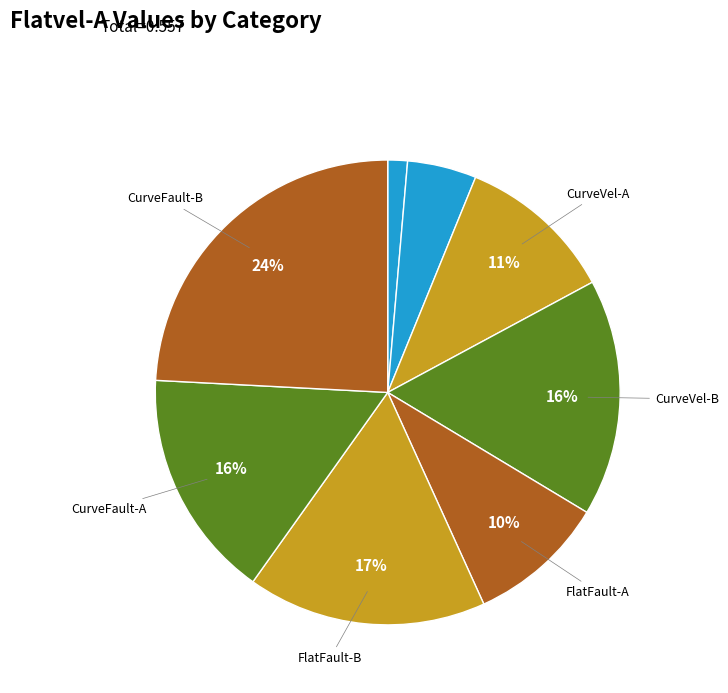

To the nearest percent, what is the average slice percentage?

12%